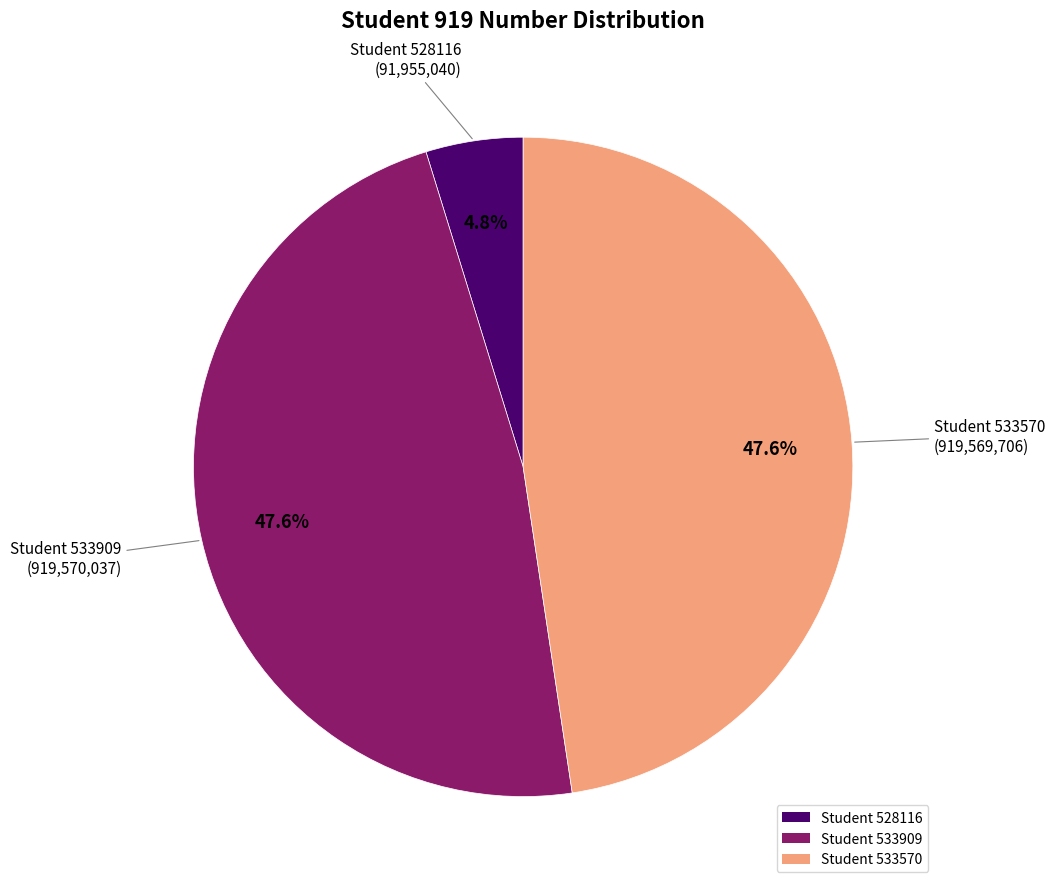

Between Student 528116 and Student 533570, which is larger?

Student 533570